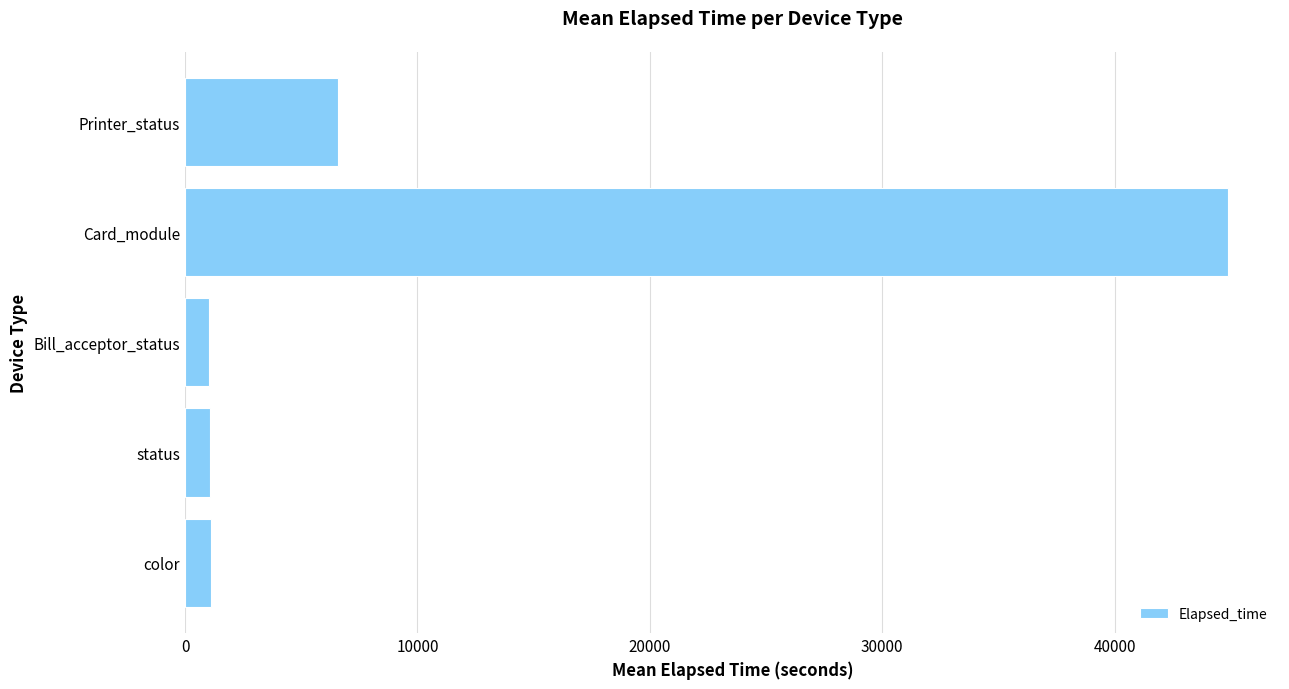

True or false: the data shows 1107.2 at color.

True